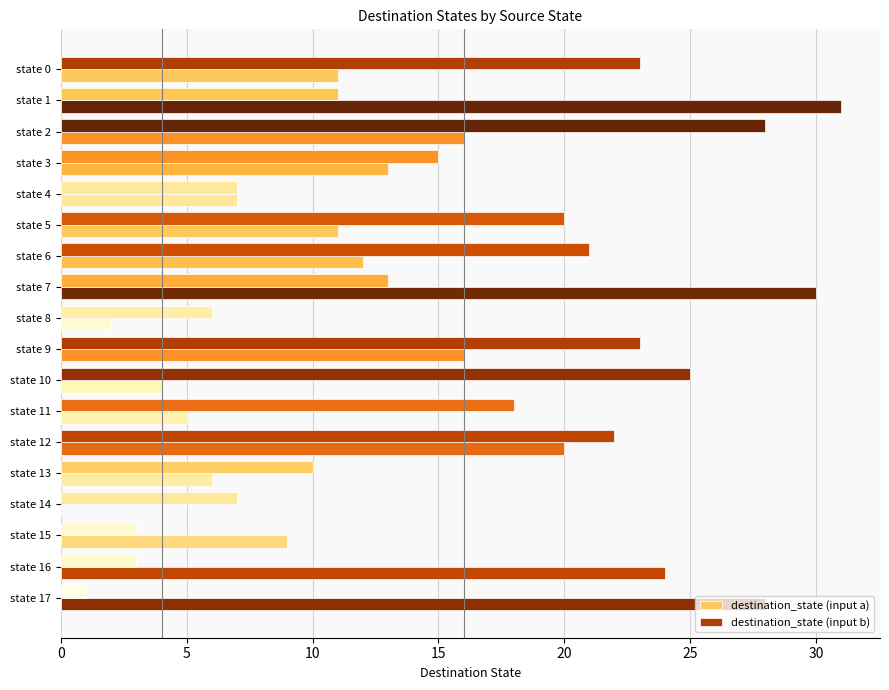

What is the difference between the second highest and minimum values in the destination_state (input b) series?

24